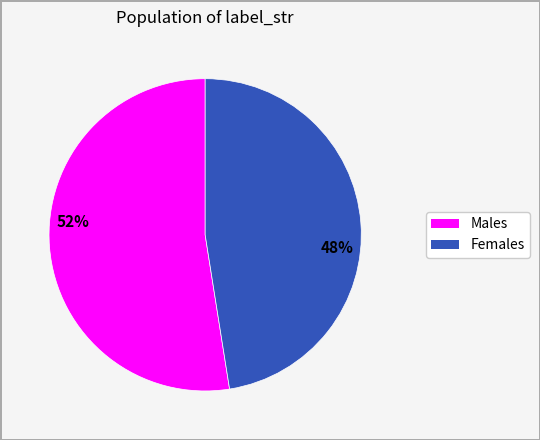

How many segments does this pie chart have?

2